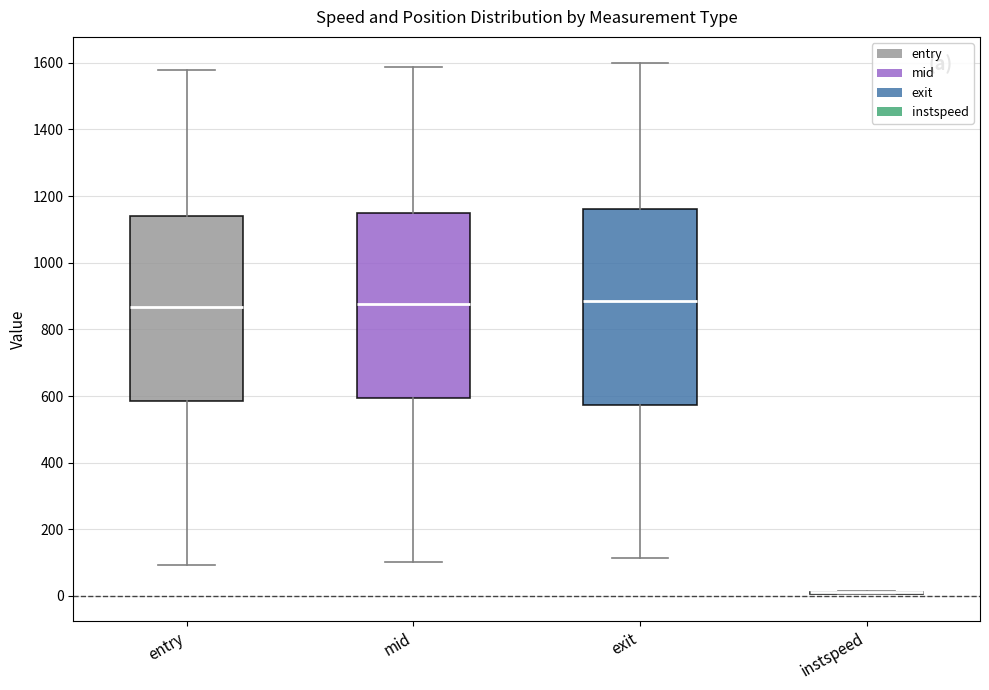

Reading left to right, transcribe this box plot: for each box, give where its median line is, the range the box spans, and where its two whiskers end, as read against the y-axis. The values are not printed on the chart, so give them approximately, as read against the axis.

entry: median 860, box 580 to 1140, whiskers 100 to 1580
mid: median 880, box 600 to 1160, whiskers 100 to 1580
exit: median 880, box 580 to 1160, whiskers 120 to 1600
instspeed: box collapsed to a line at 20, whiskers 0 to 20